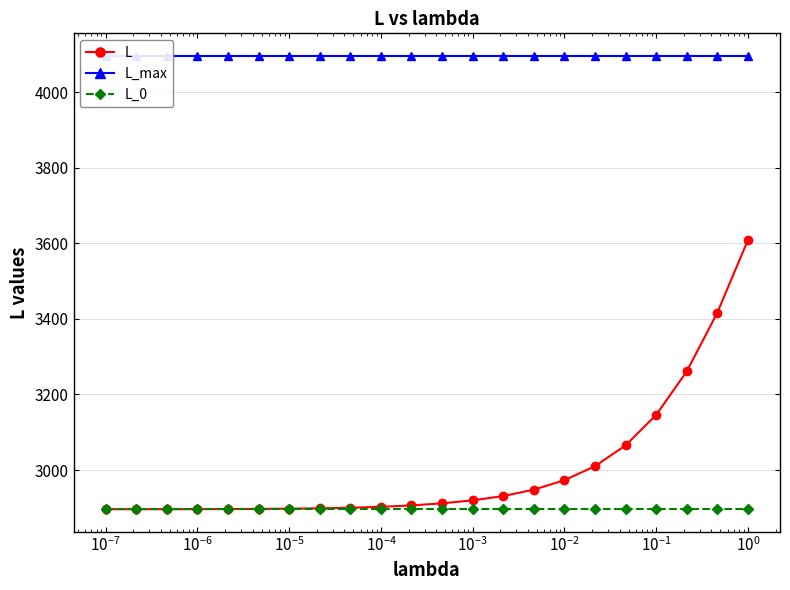

What is the value of the L_0 point at the 15th from the left?

2896.3